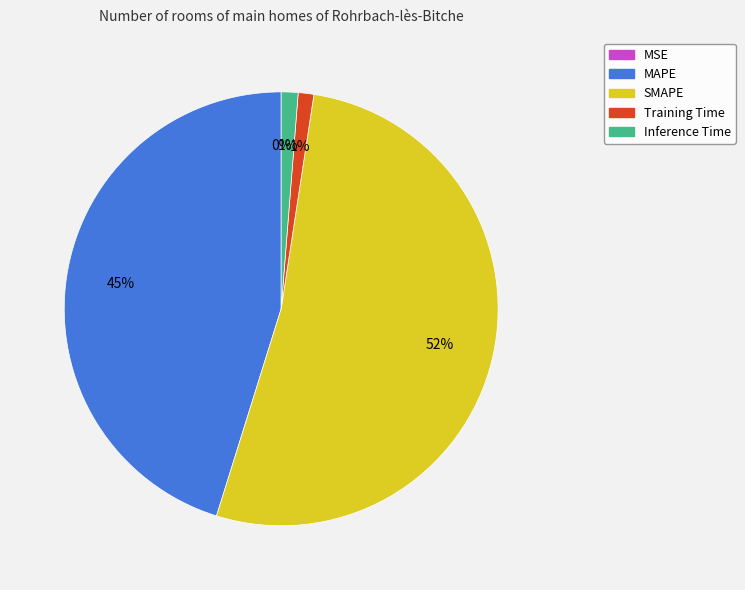

To the nearest percent, what is the average slice percentage?

20%